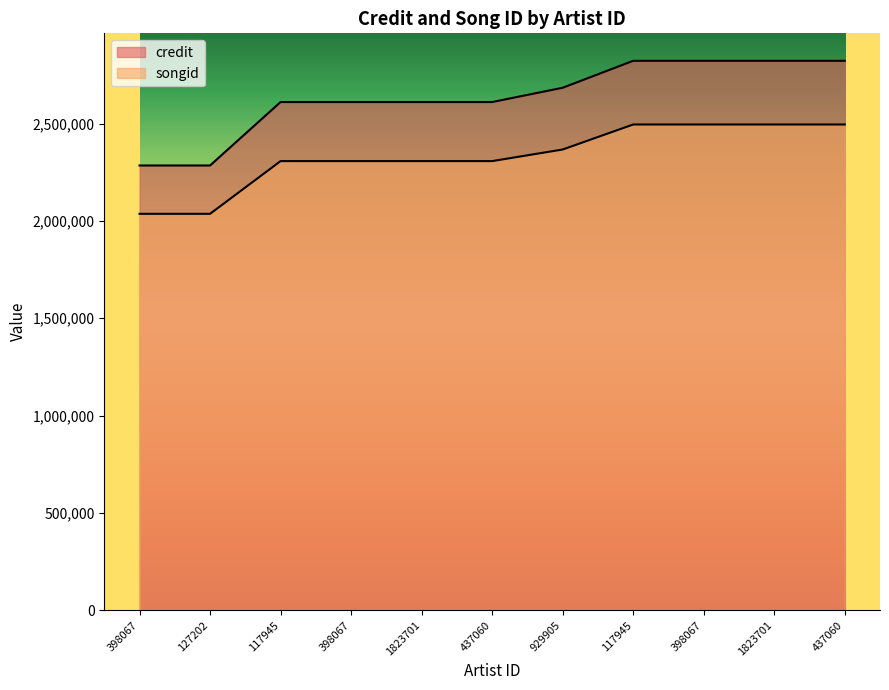

How many data points does each series have?

11